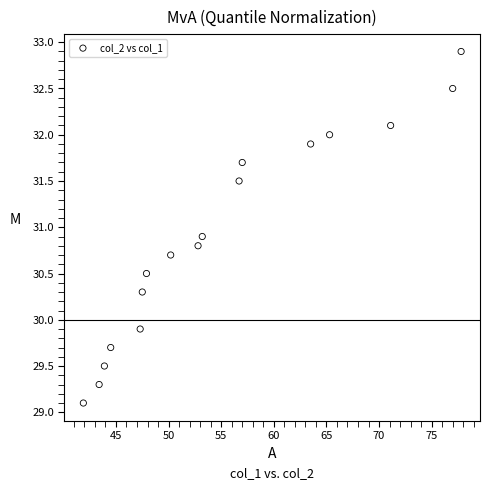

What is the range of X values (max minus min)?

35.9